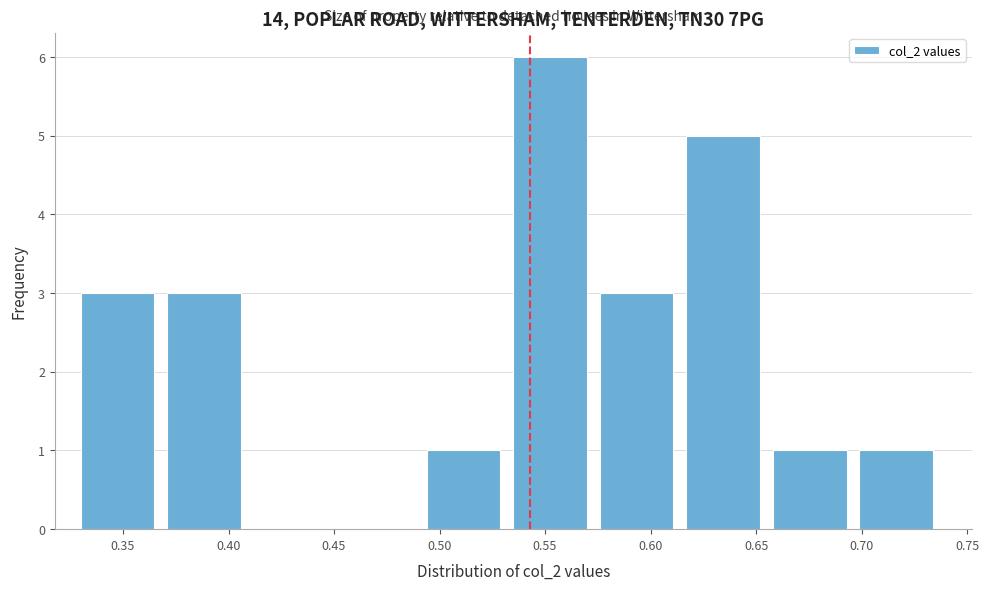

Which range on the x-axis has the tallest bar?

0.535 to 0.576